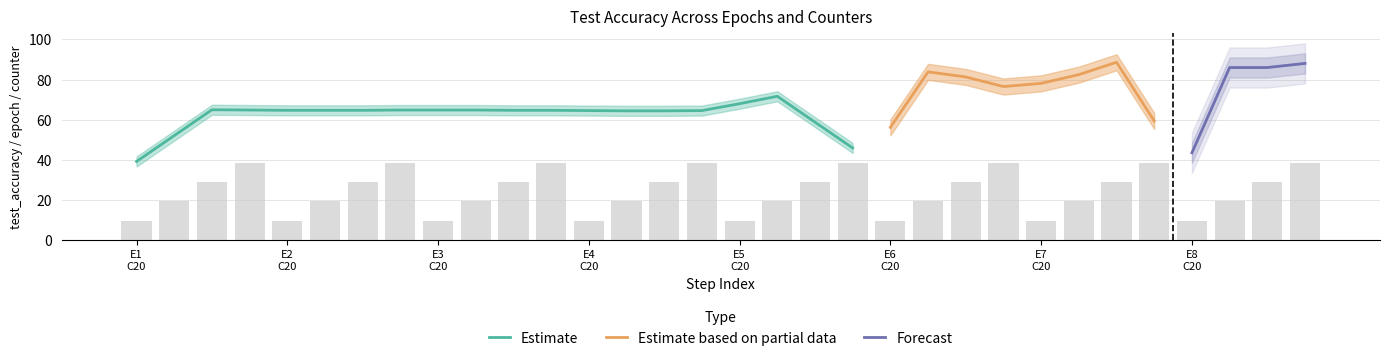

At which category is the sum across all series the highest?

31